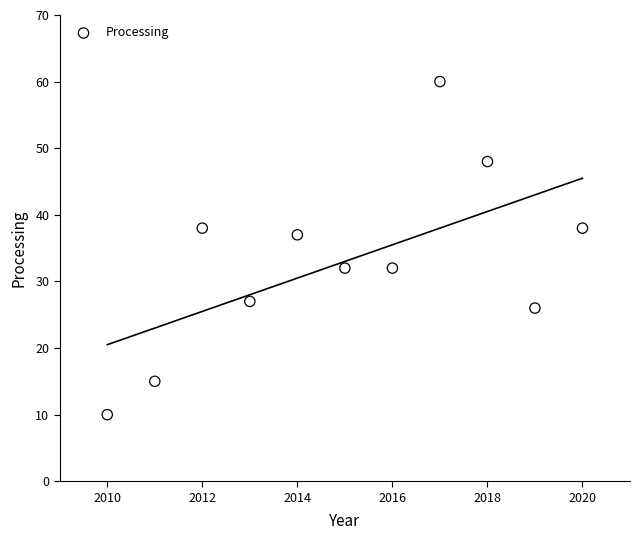

What is the average Y value?

33